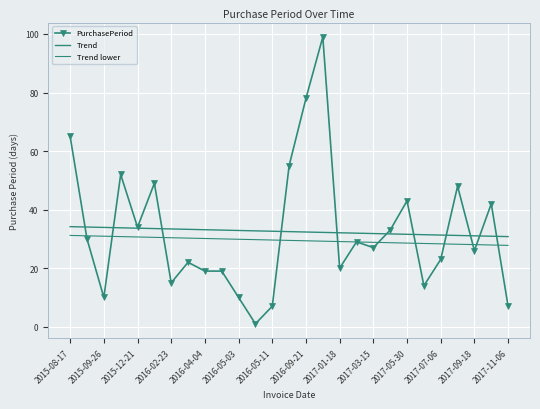

At how many categories does at least one series exceed 70?

2